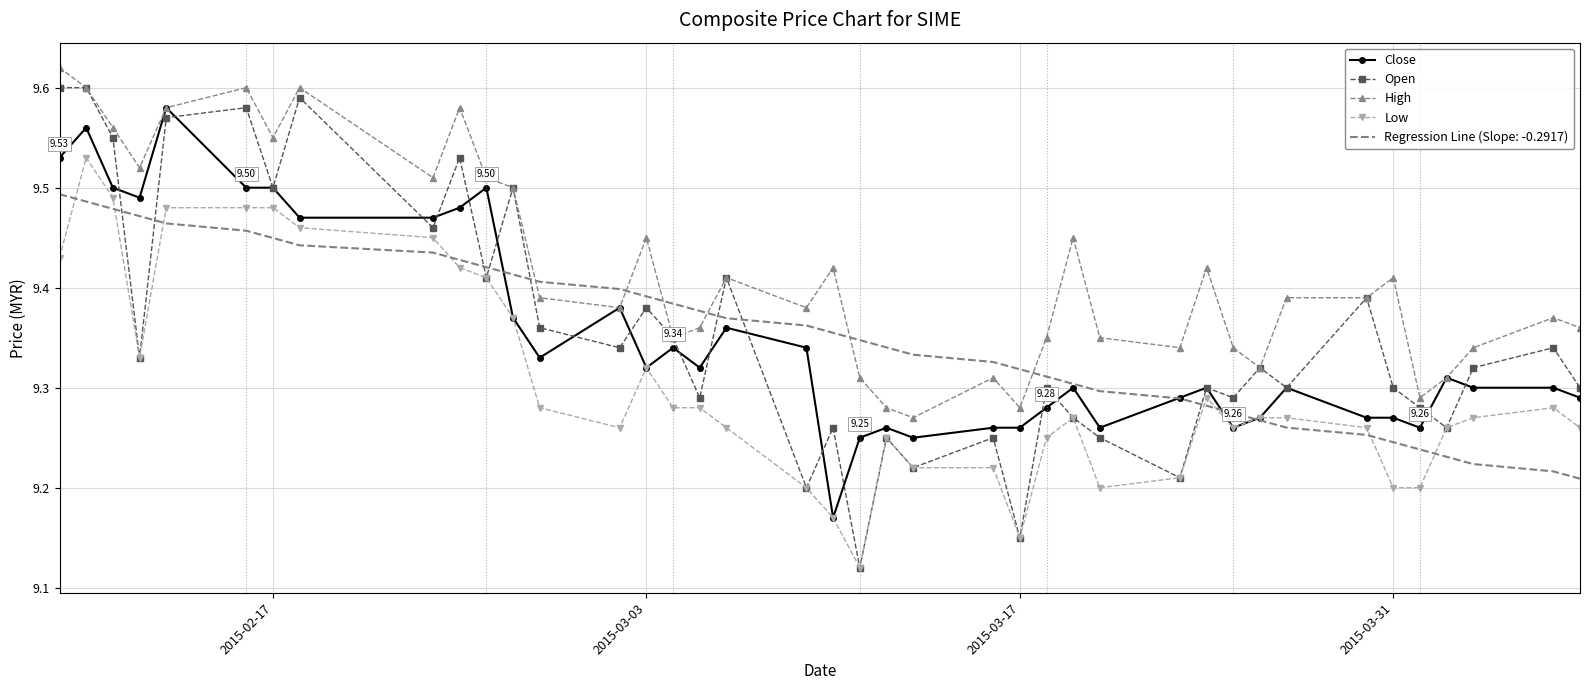

Rank the series by their maximum value, from highest to lowest.

High, Open, Close, Low, Regression Line (Slope: -0.2917)